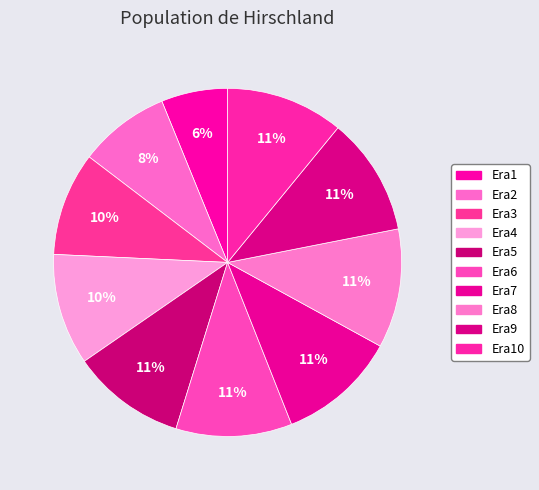

Count the number of slices in the pie.

10